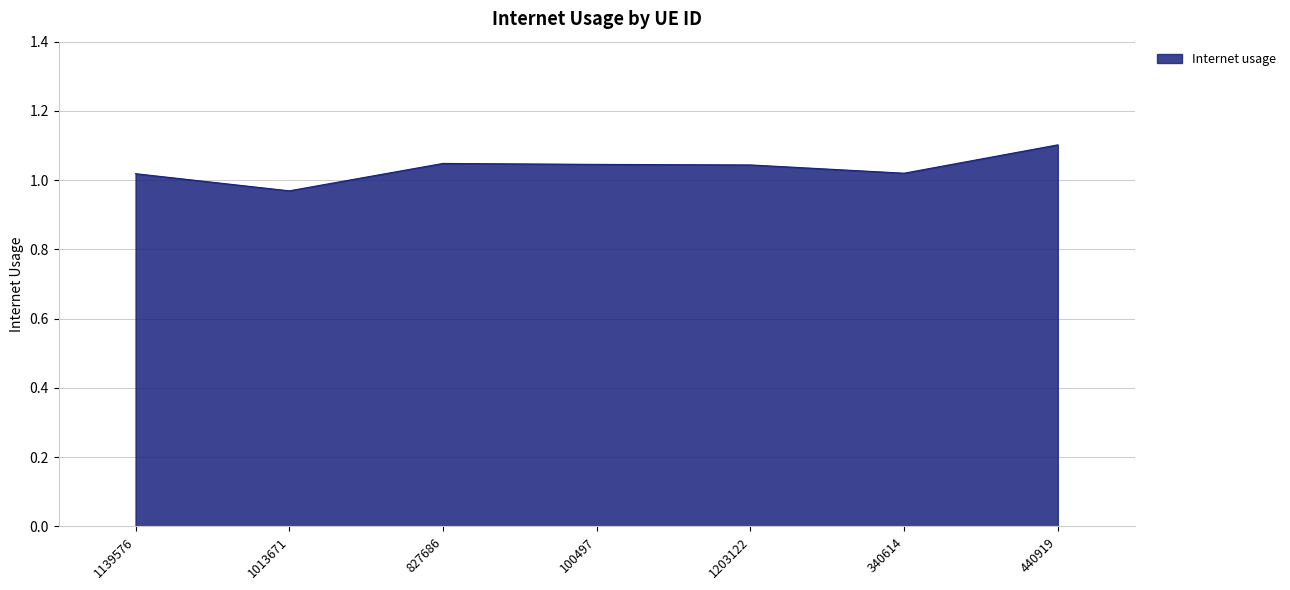

True or false: the data has more than 2 interior local peaks.

False